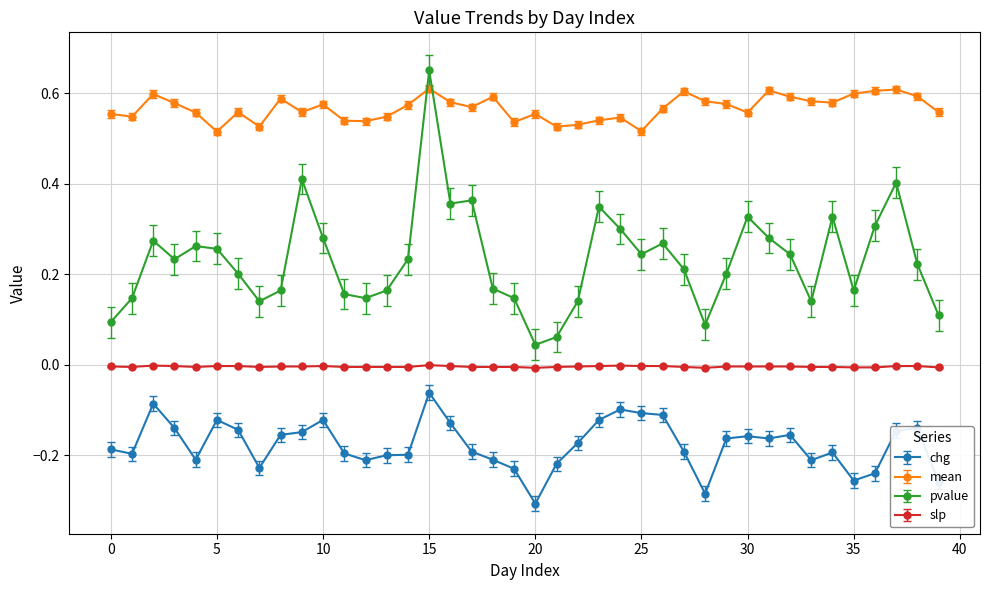

True or false: mean has more than 1 interior local peaks.

True